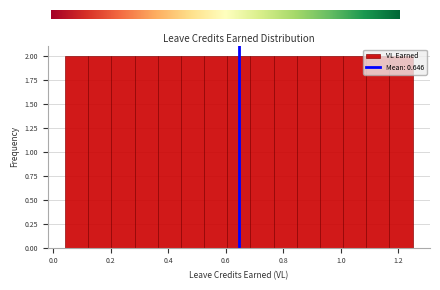

What is the height of the bar covering 0.92 to 1.00 on the x-axis? Neither the bar edges nor the heights are printed on the chart, so give them approximately, as read against the axes.

2